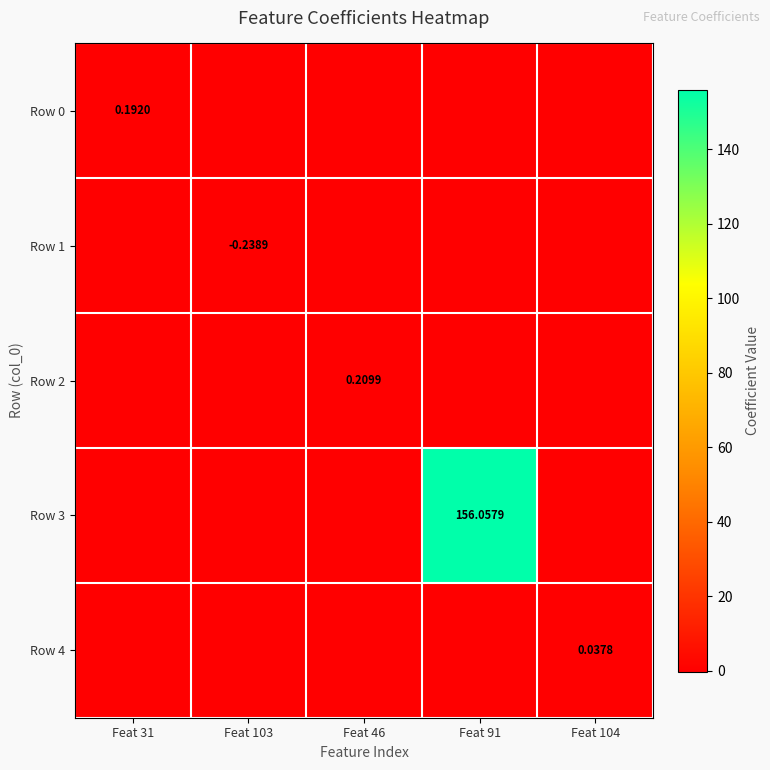

How many data points in Row 0 are above 0?

1